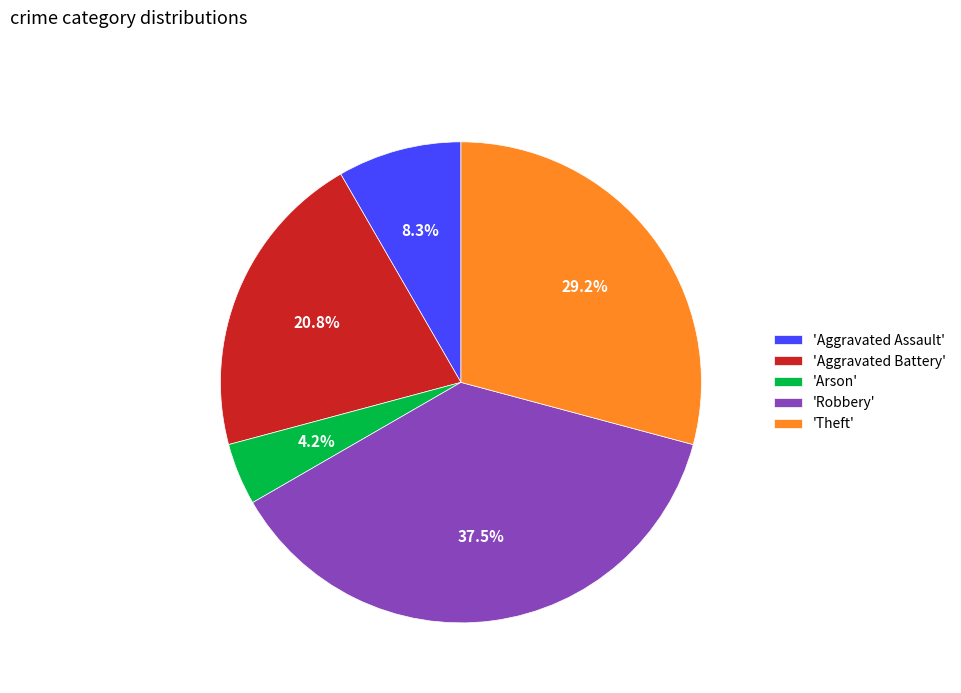

What is the largest slice in the pie chart?

'Robbery'